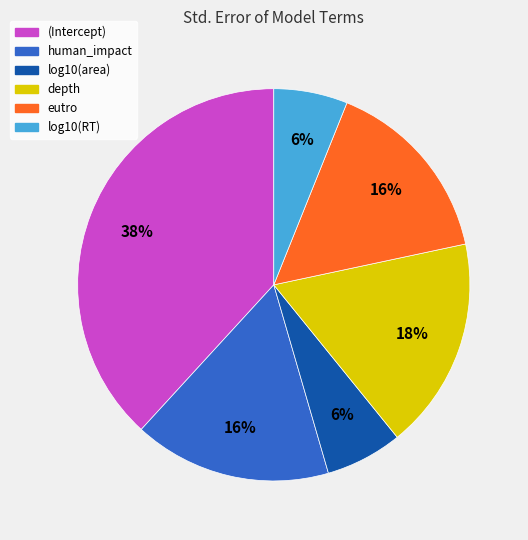

Is there a majority slice in this chart?

No